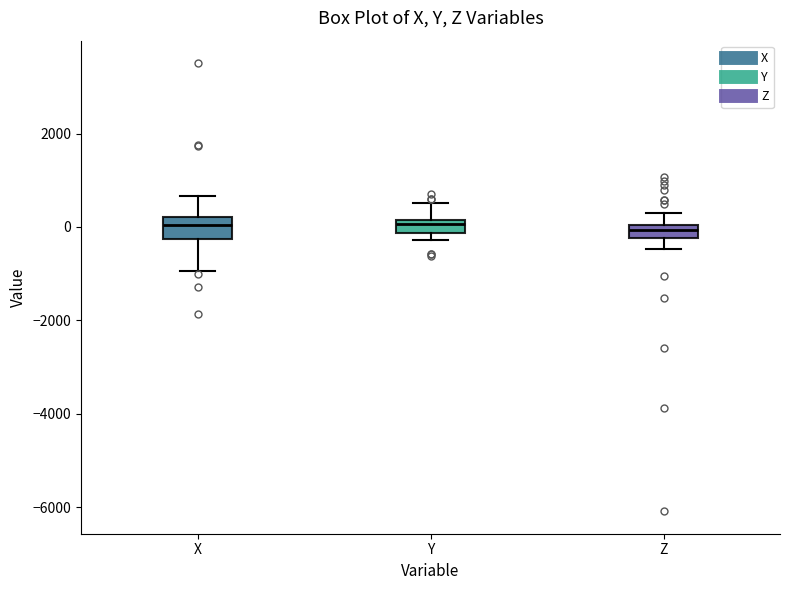

Where is the upper edge of the box for Y on the y-axis? The values are not printed on the chart, so give them approximately, as read against the axis.

200